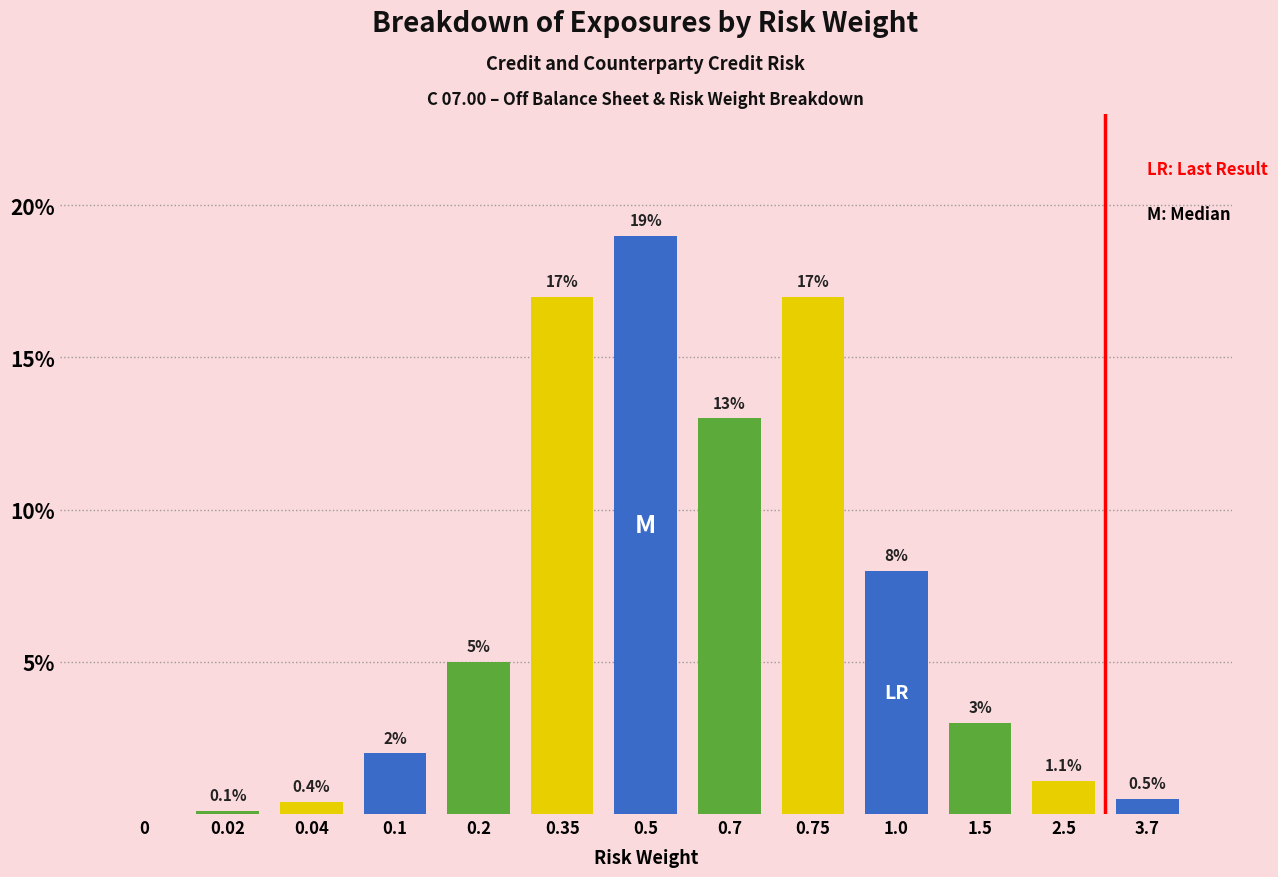

Reading left to right, transcribe all the data shown in this chart.

0=0.0	0.02=0.1	0.04=0.4	0.1=2.0	0.2=5.0	0.35=17.0	0.5=19.0	0.7=13.0	0.75=17.0	1.0=8.0	1.5=3.0	2.5=1.1	3.7=0.5